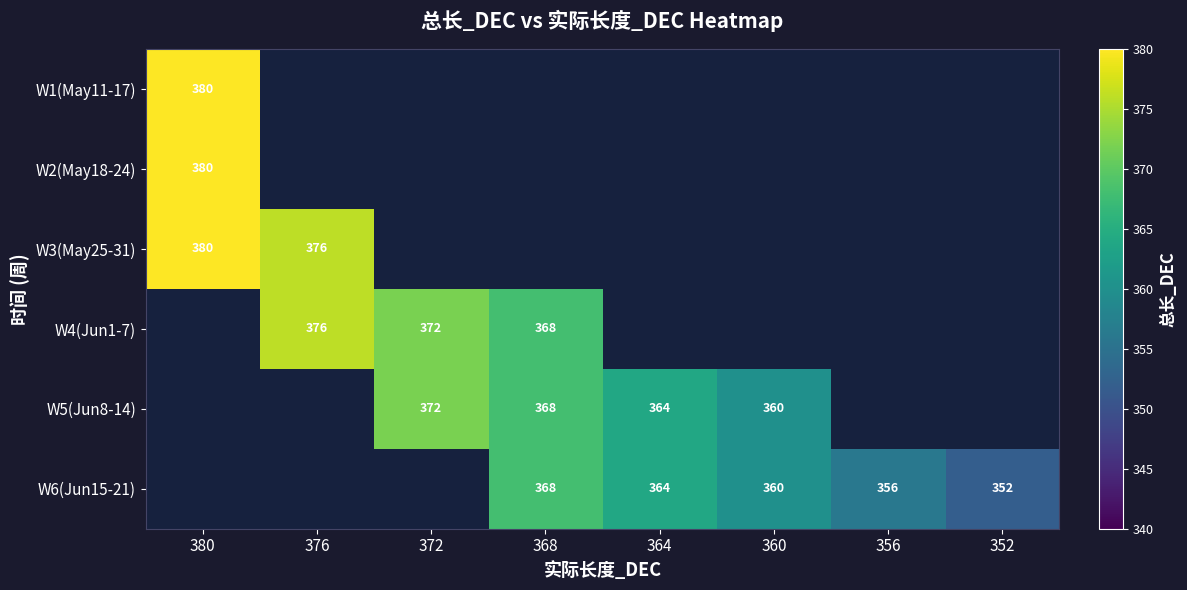

The W6(Jun15-21) series shows 225.0 at 352. True or false?

False